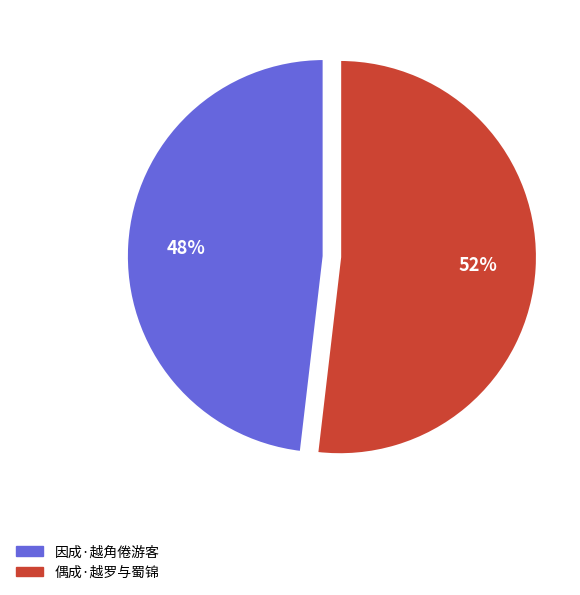

Is the sum of 因成·越角倦游客 and 偶成·越罗与蜀锦 greater than half?

Yes